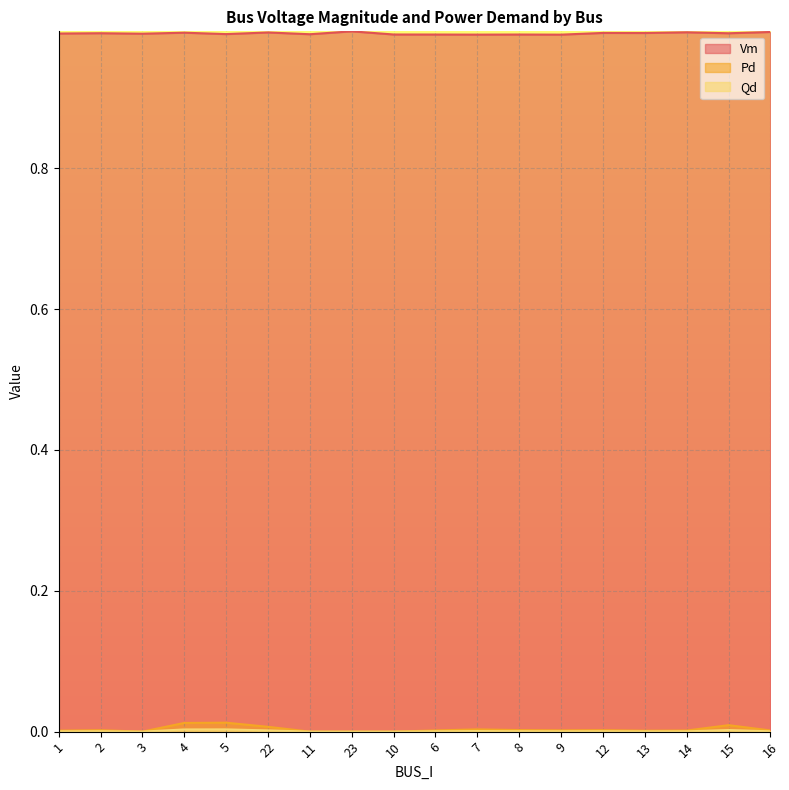

The Qd series shows 0.0 at 11. True or false?

True